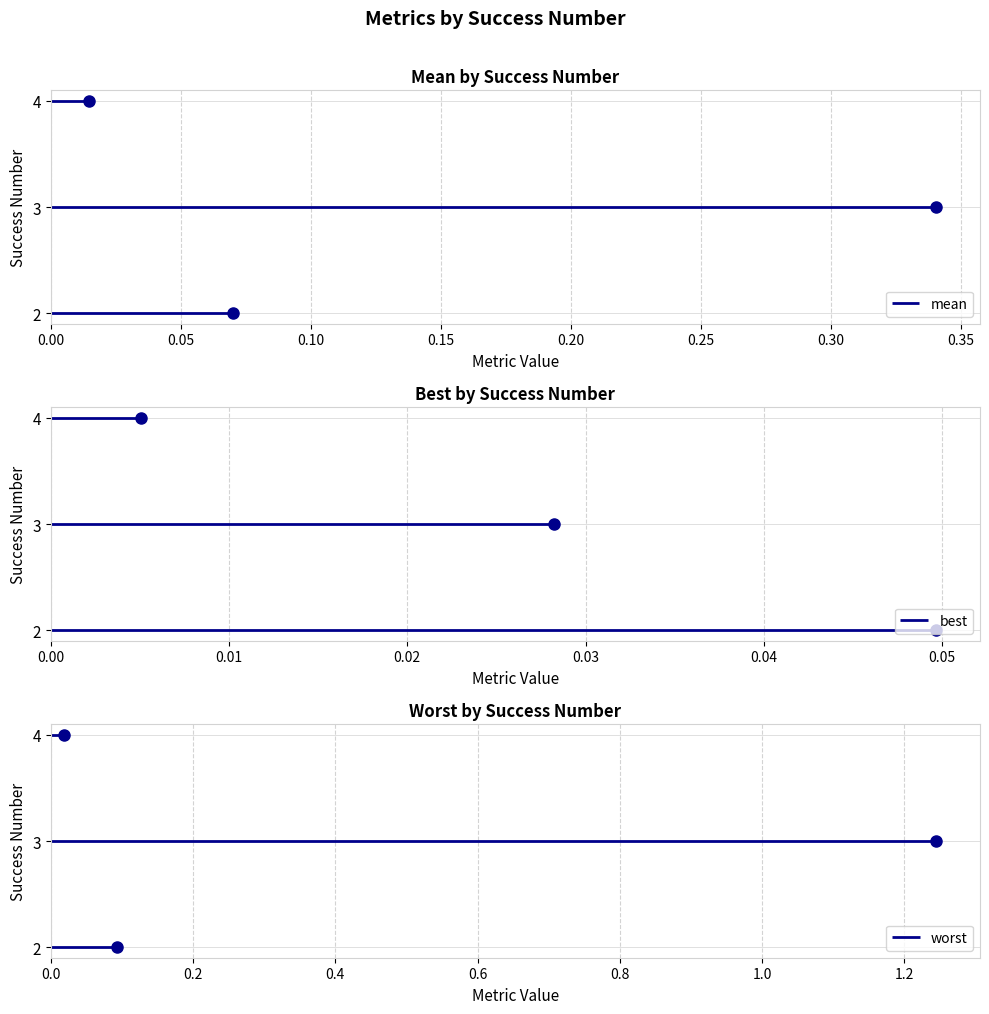

List the series in order of their overall mean, lowest first.

best, mean, worst